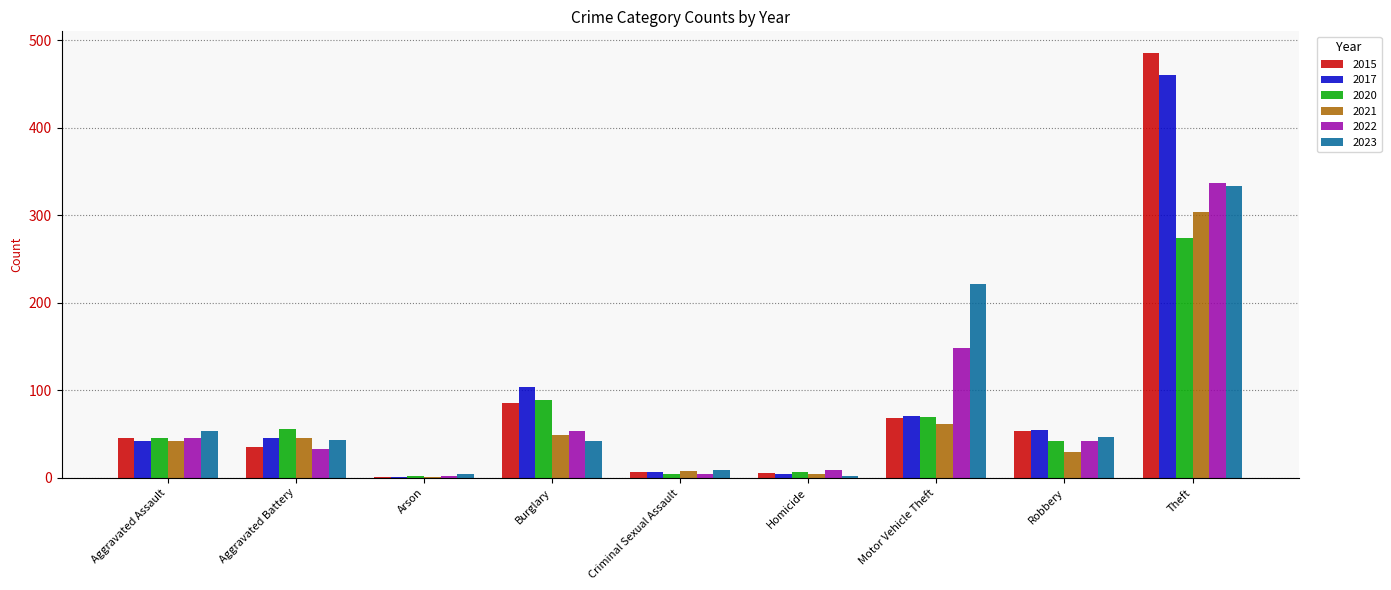

What is the greatest value displayed?

486